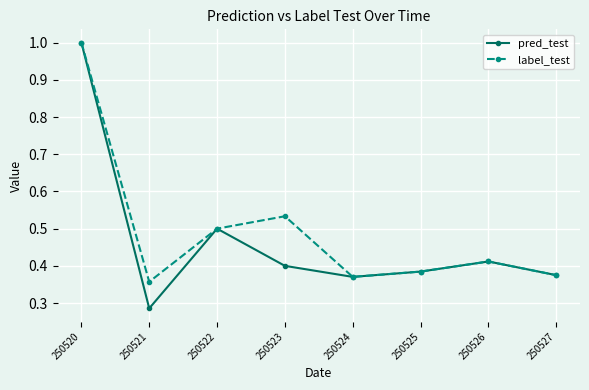

Which label corresponds to the smallest value in the chart?

250521